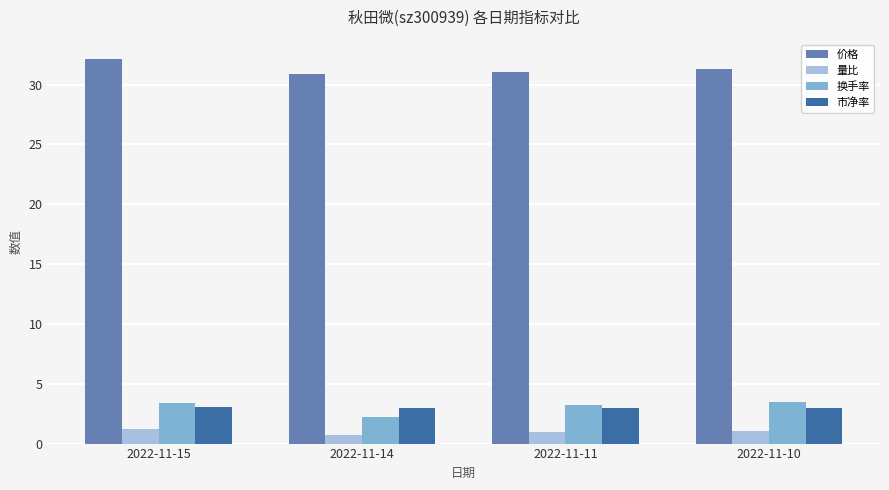

Count the number of categories in the chart.

4